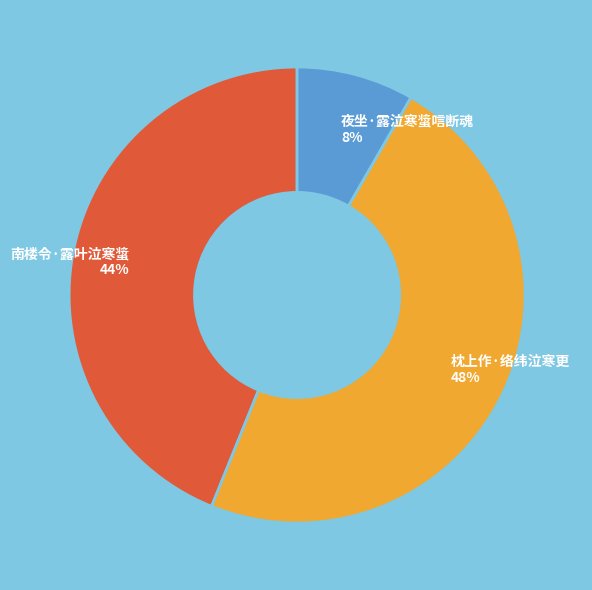

To the nearest percent, what is the average slice percentage?

33%